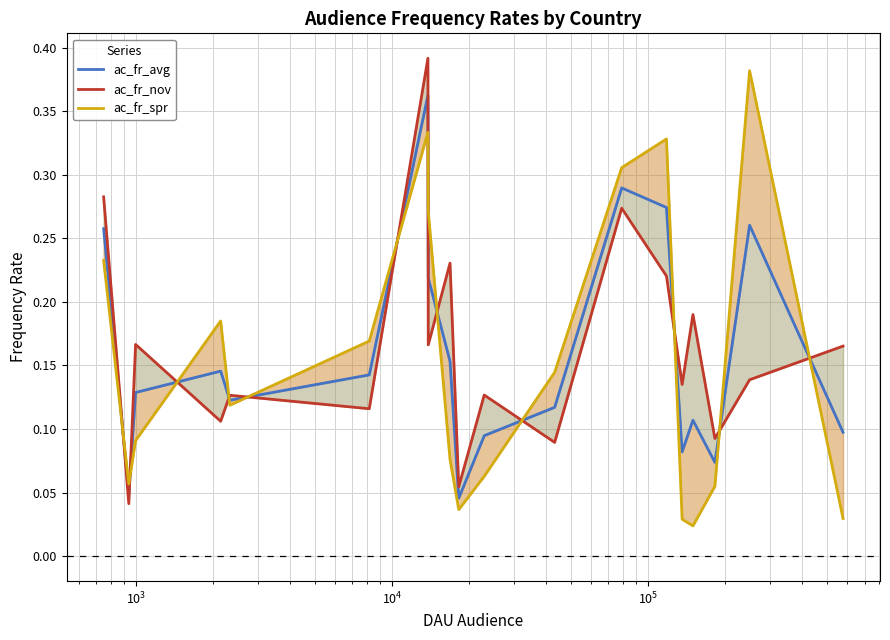

List the series in order of their peak value, highest first.

ac_fr_nov, ac_fr_spr, ac_fr_avg